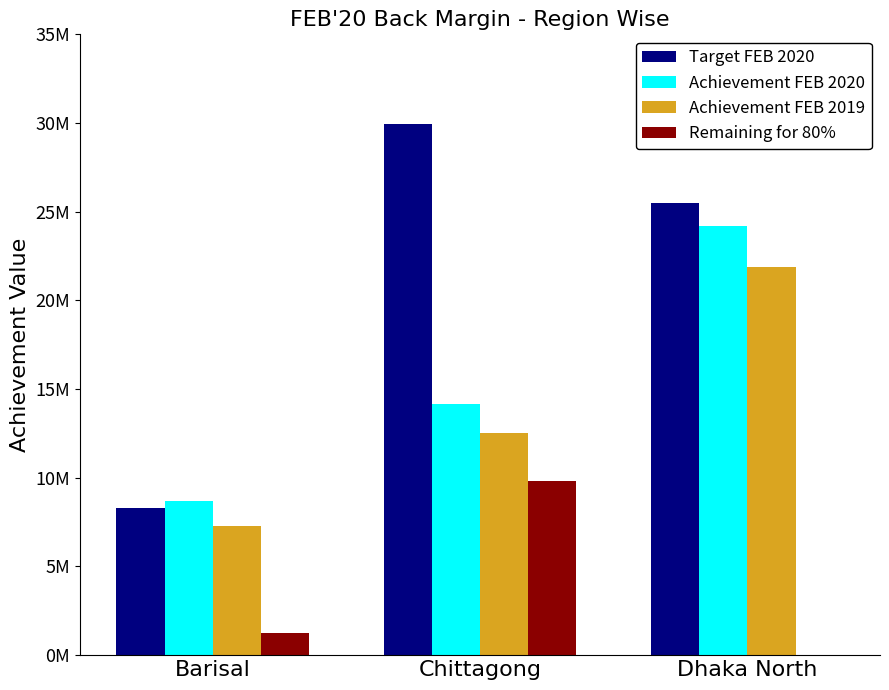

What are all the series names shown in the legend?

Target FEB 2020, Achievement FEB 2020, Achievement FEB 2019, Remaining for 80%